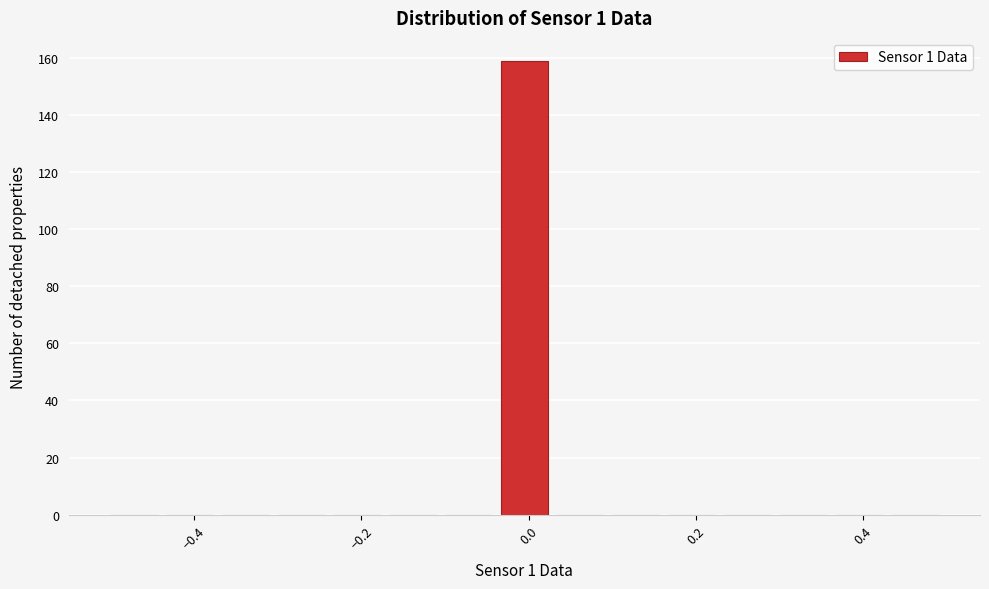

Read against the x-axis, roughly where is the centre of the tallest bar?

0.00